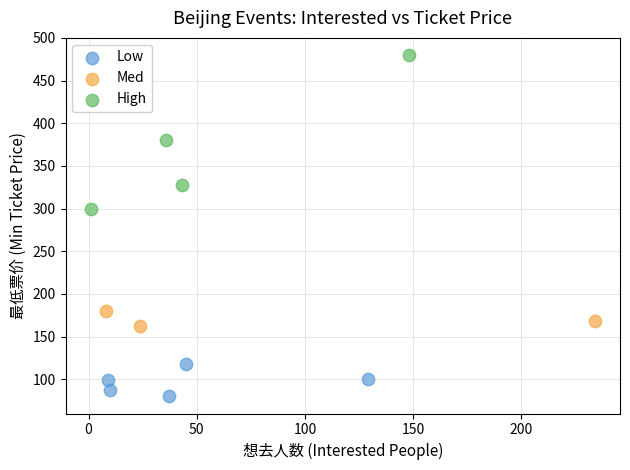

Which series reaches the minimum Y coordinate?

Low